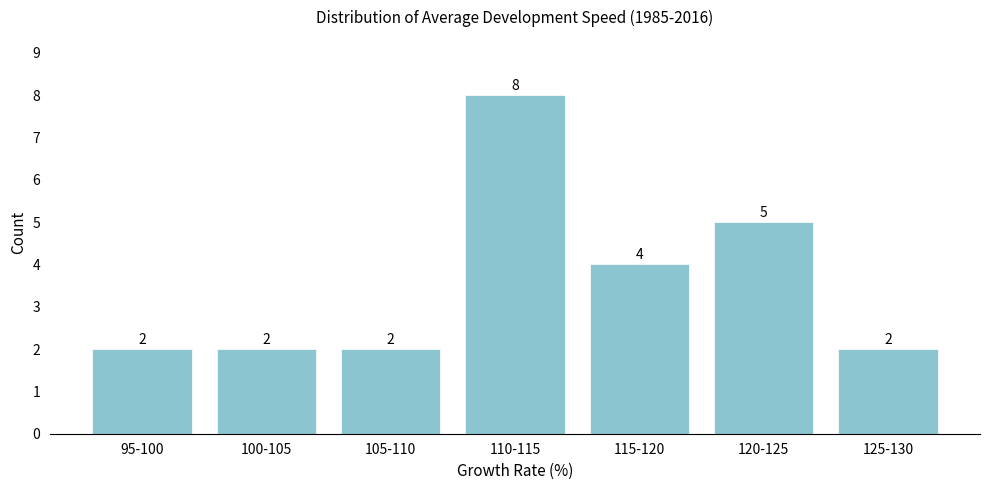

Reading right to left, transcribe all the data shown in this chart.

125-130=2	120-125=5	115-120=4	110-115=8	105-110=2	100-105=2	95-100=2